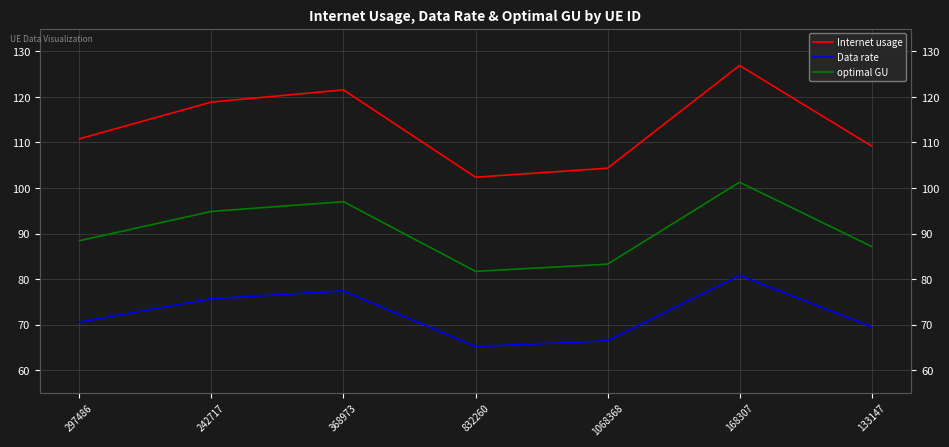

Where does the Internet usage series first go above 110?

297486